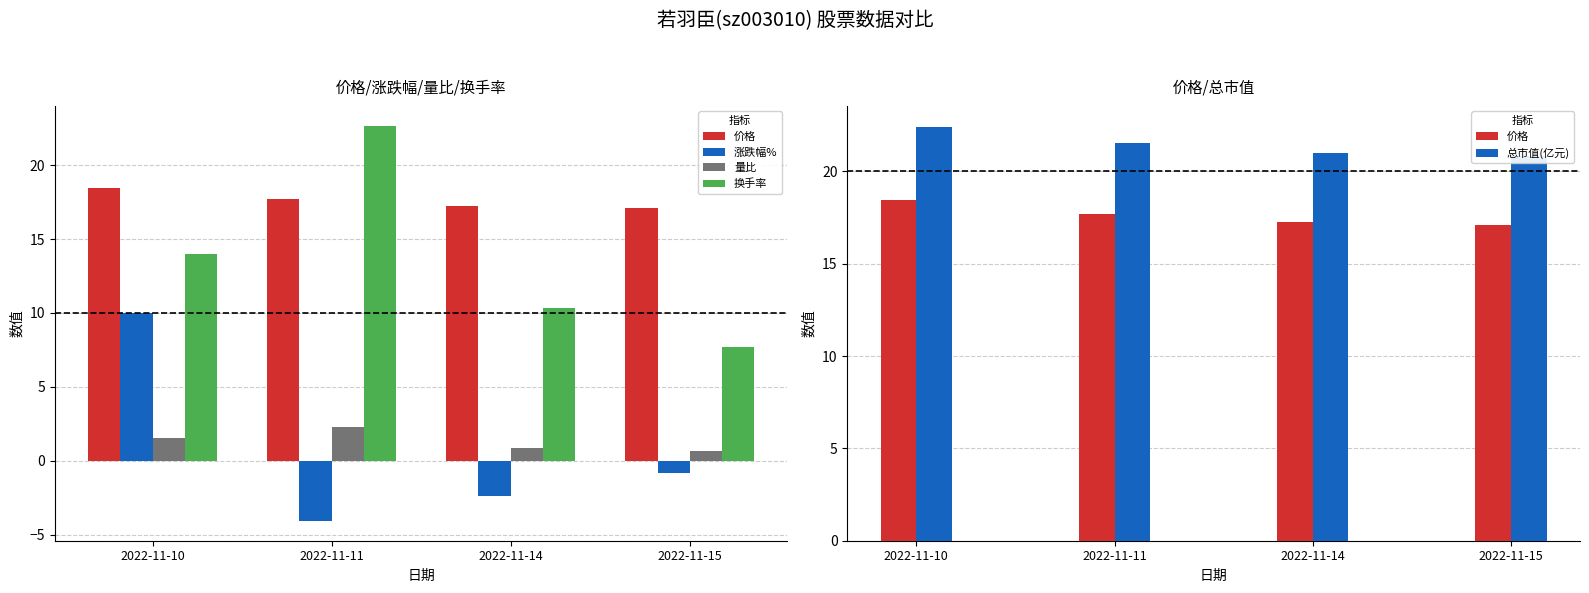

What is the value of the 价格 bar at the 2nd from the left?

17.7